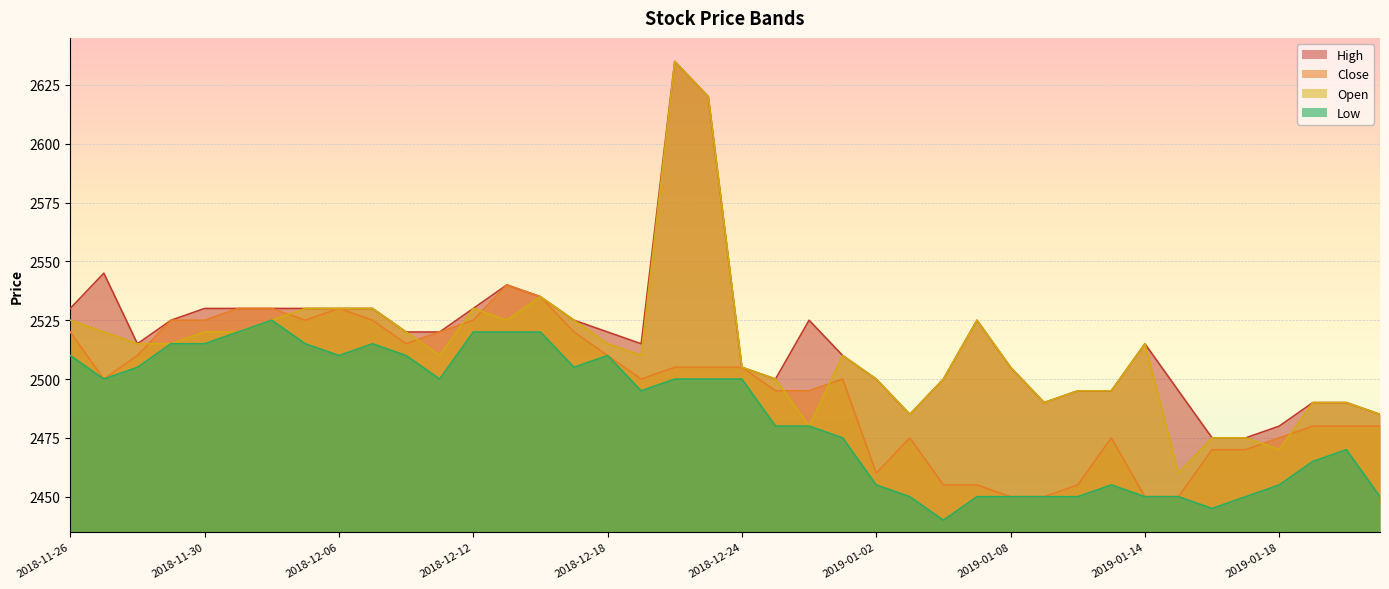

What is the value of the High point at the 22nd from the left?

2500